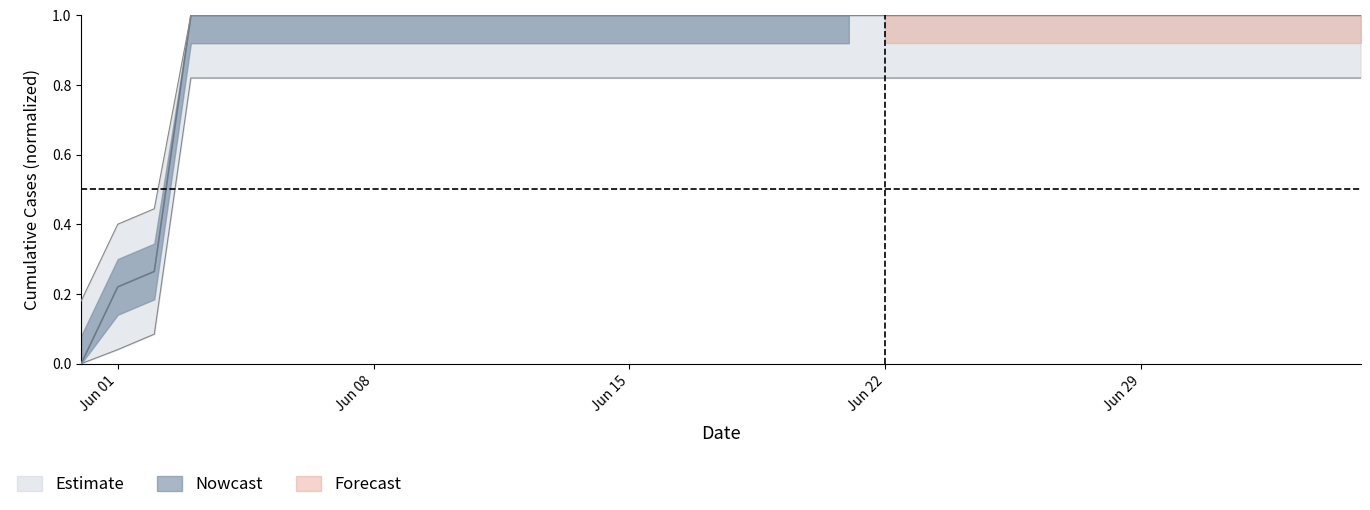

Count the values in the range 1 to 2.

33